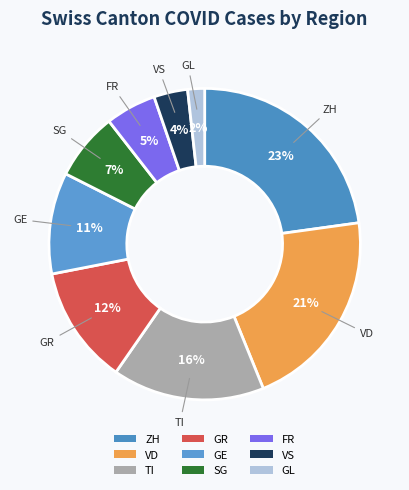

What is the largest slice in the pie chart?

ZH